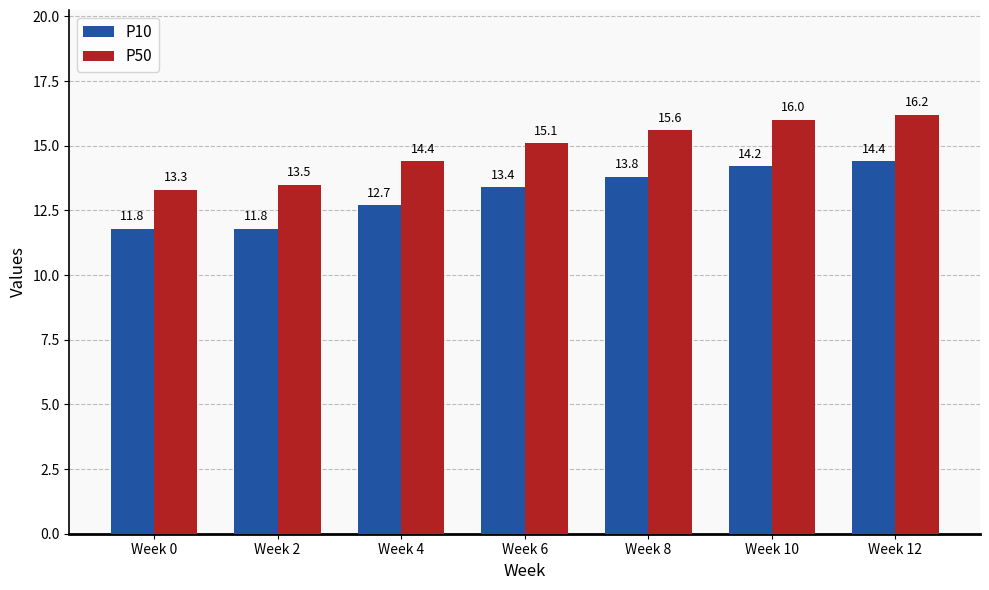

Is the value of P10 at Week 0 greater than the value of P50 at Week 6?

No